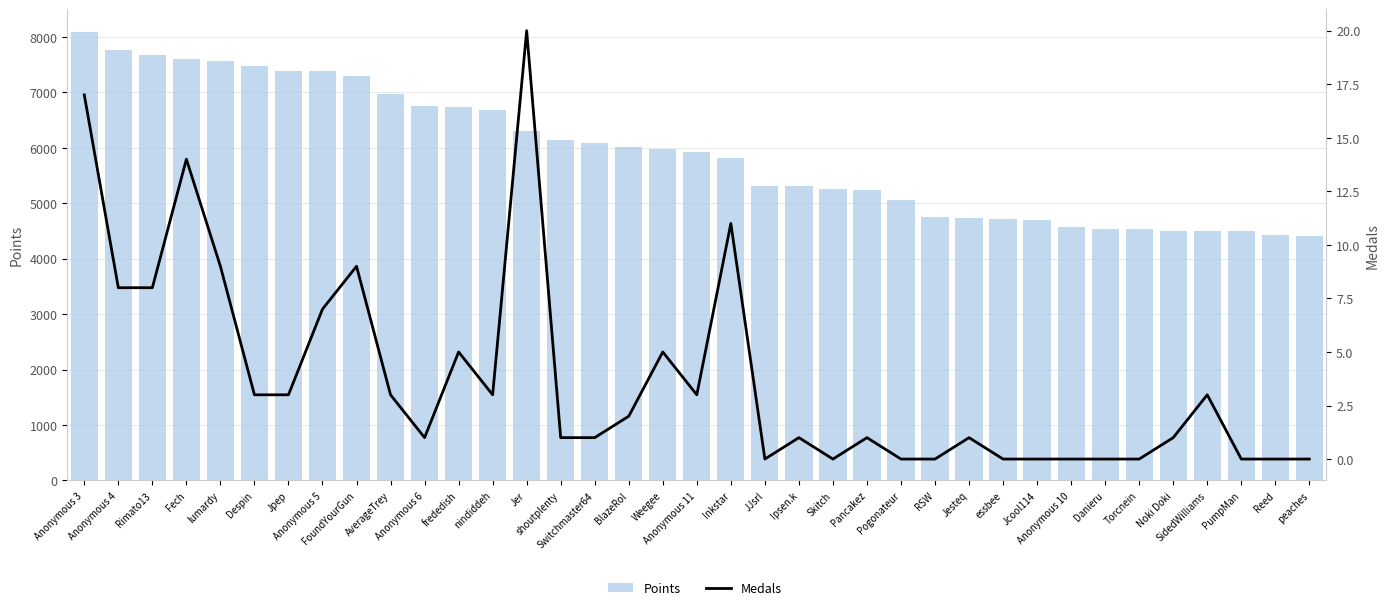

List the labels in order of Medals value, smallest first.

JJsrl, Skitch, Pogonateur, RSW, essbee, Jcool114, Anonymous 10, Danieru, Torcnein, PumpMan, Reed, peaches, Anonymous 6, shoutplenty, Switchmaster64, Ipsen.k, Pancakez, Jesteq, Noki Doki, BlazeRol, Despin, Jpep, AverageTrey, nindiddeh, Anonymous 11, SidedWilliams, frededish, Weegee, Anonymous 5, Anonymous 4, Rimato13, lumardy, FoundYourGun, Inkstar, Fech, Anonymous 3, Jer